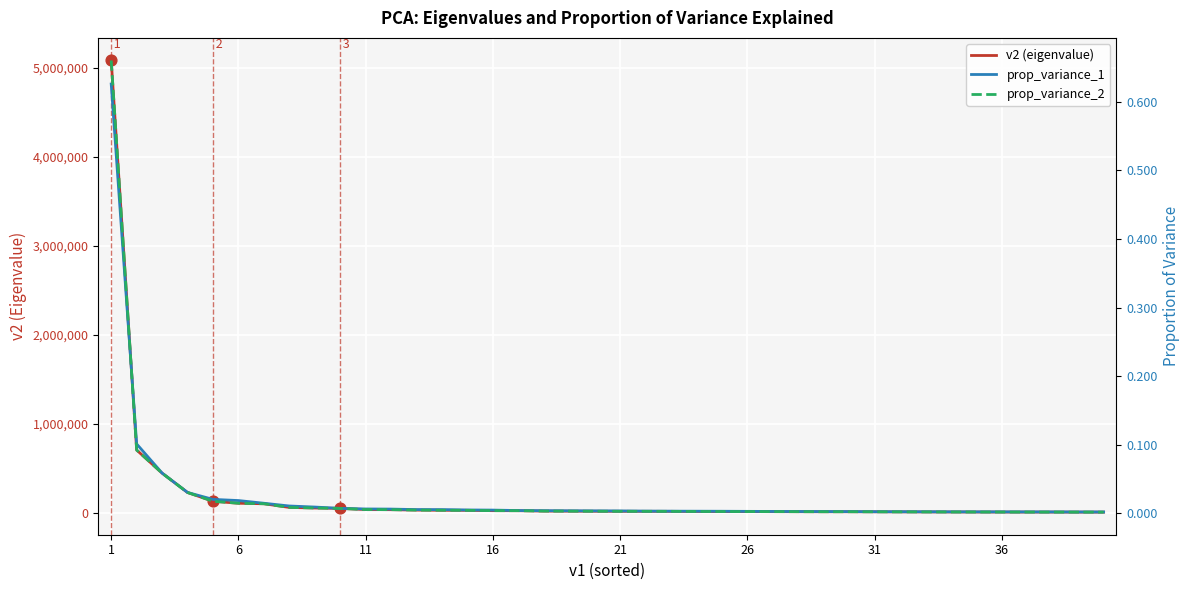

Which series has the widest spread of Y values?

v2 (eigenvalue)